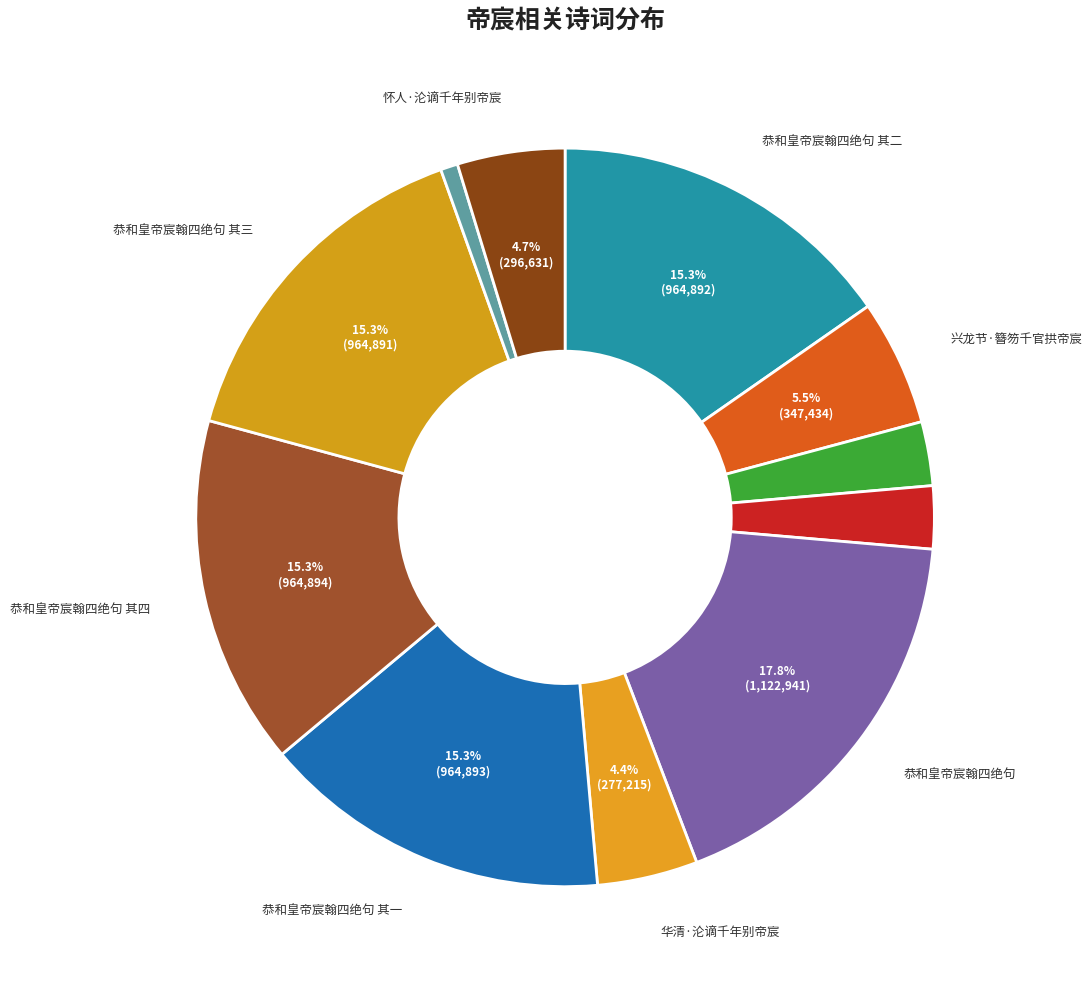

How many slices are in this pie chart?

11